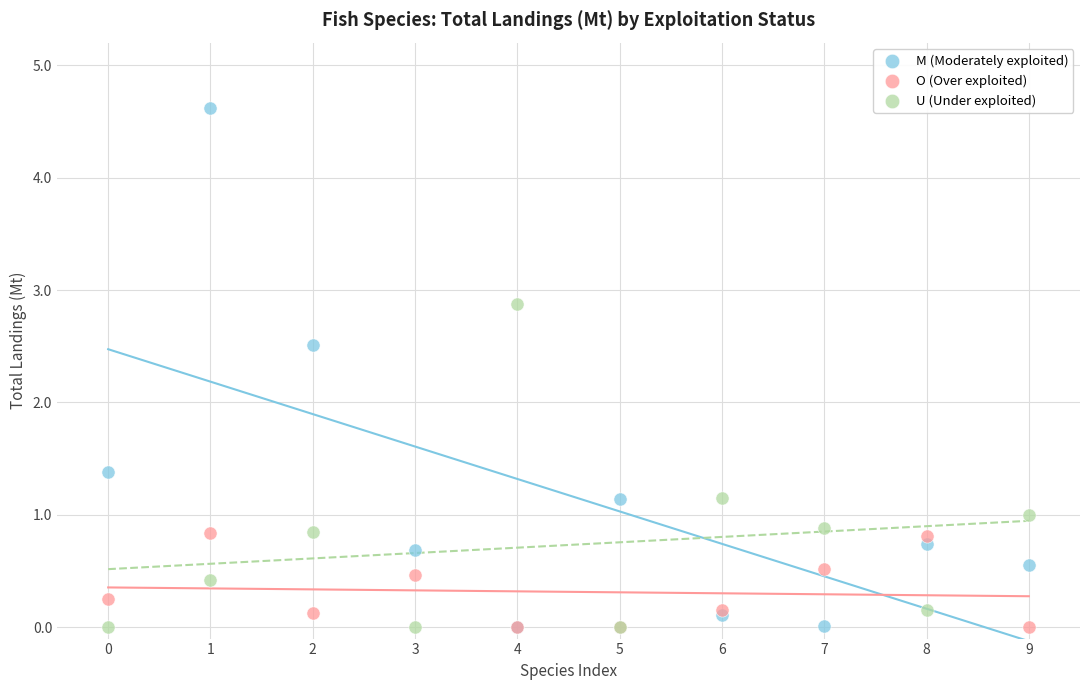

Across all series, what Y value is closest to 2?

2.5